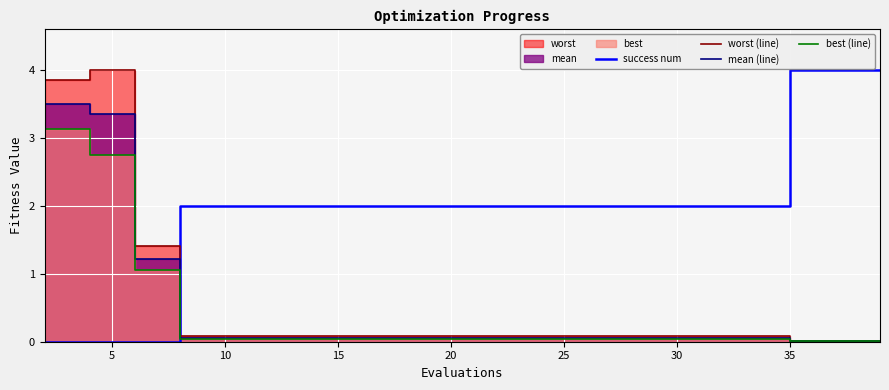

Reading right to left, extract all data points from this chart.

success num: 4.0	4.0	4.0	2.0	2.0	2.0	2.0	2.0	2.0	2.0	2.0	2.0	2.0	2.0	2.0	2.0	2.0	0.0	0.0	0.0
worst (line): 0.0	0.0	0.0	0.1	0.1	0.1	0.1	0.1	0.1	0.1	0.1	0.1	0.1	0.1	0.1	0.1	0.1	1.4	4.0	3.9
mean (line): 0.0	0.0	0.0	0.1	0.1	0.1	0.1	0.1	0.1	0.1	0.1	0.1	0.1	0.1	0.1	0.1	0.1	1.2	3.4	3.5
best (line): 0.0	0.0	0.0	0.0	0.0	0.0	0.0	0.0	0.0	0.0	0.0	0.0	0.0	0.0	0.0	0.0	0.0	1.1	2.7	3.1